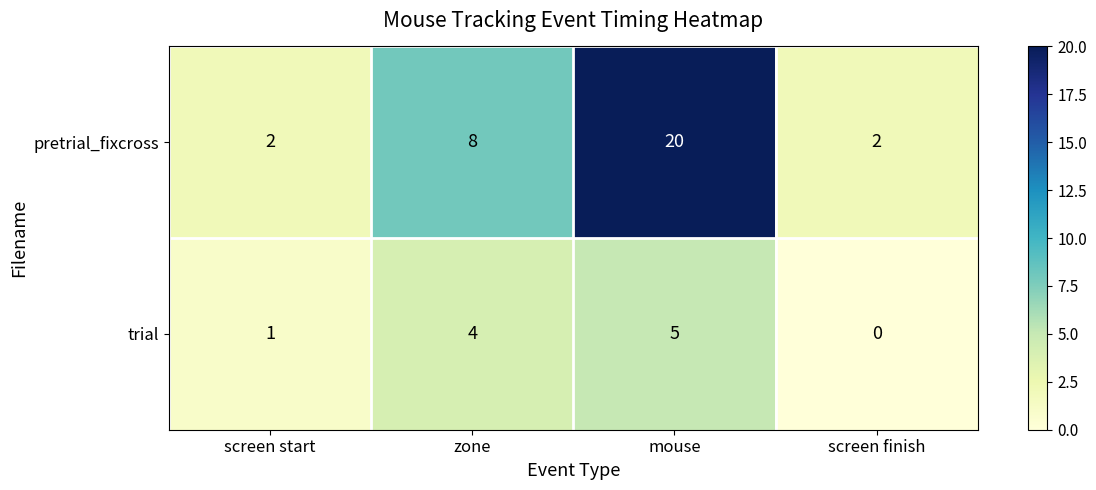

Between zone and screen finish, which series saw the biggest shift?

pretrial_fixcross